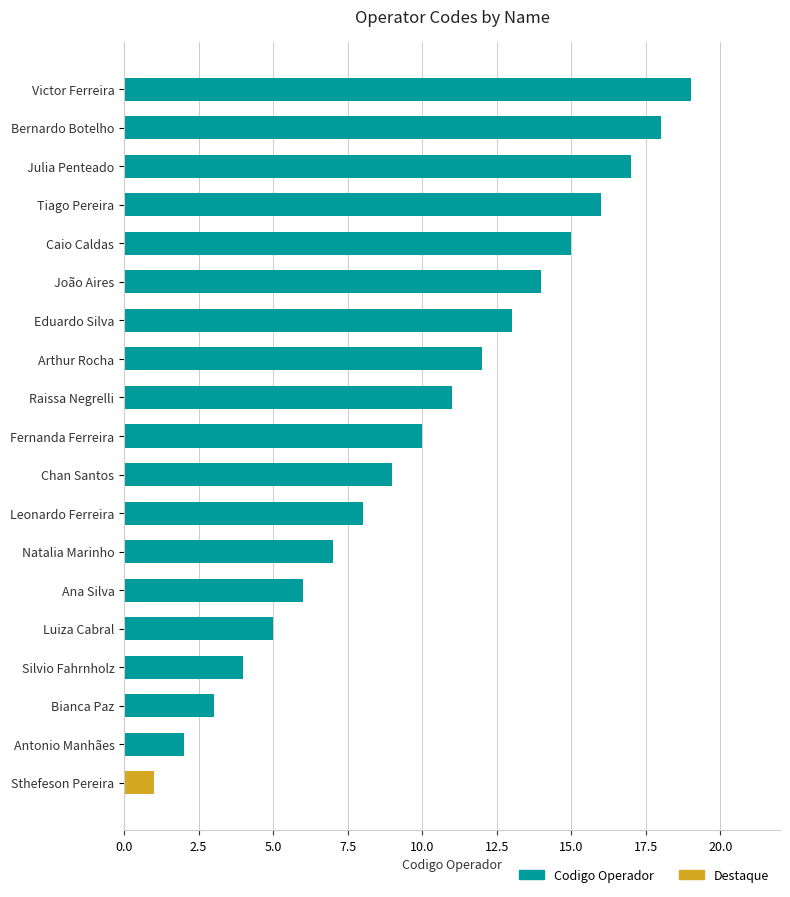

What is the change in value from Ana Silva to Leonardo Ferreira?

+2